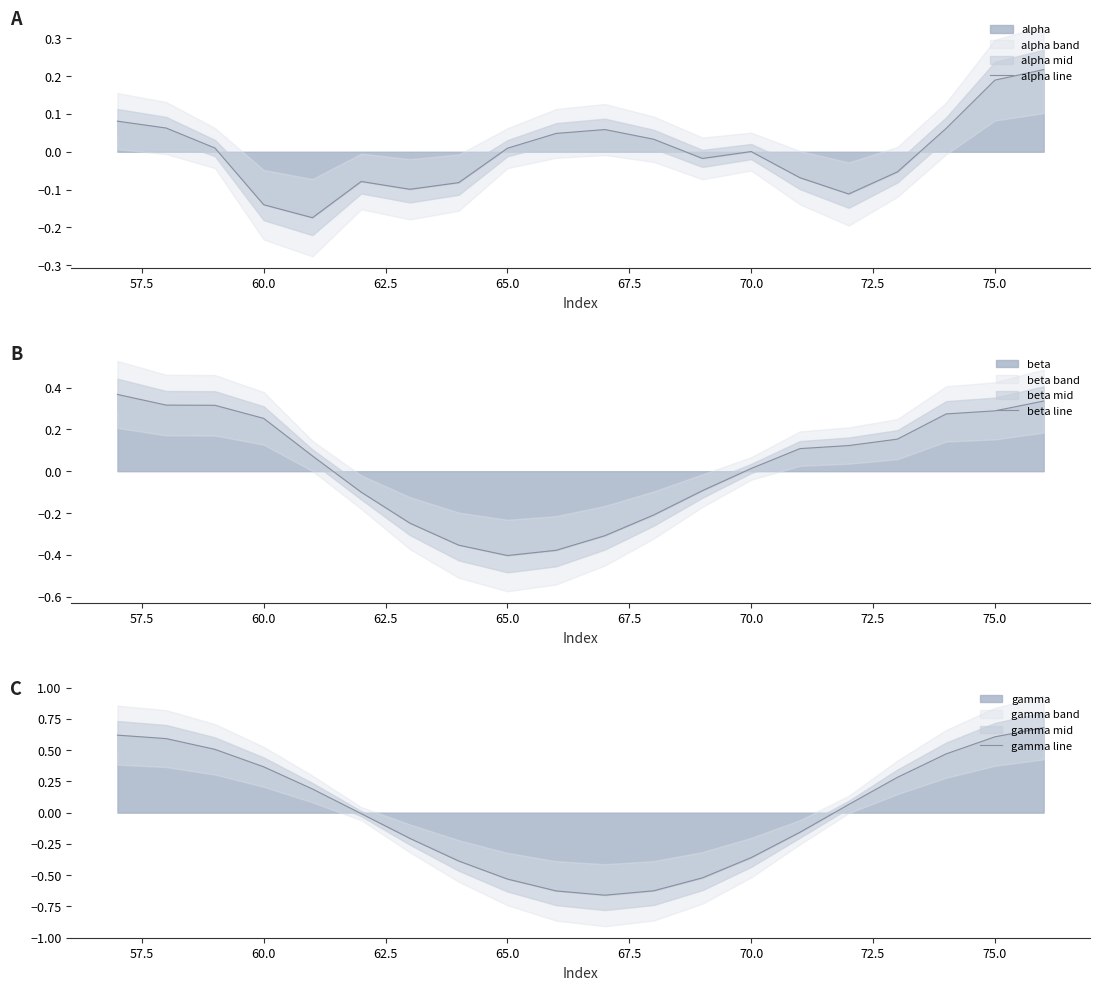

At which label is beta line closest to 0?

70.0